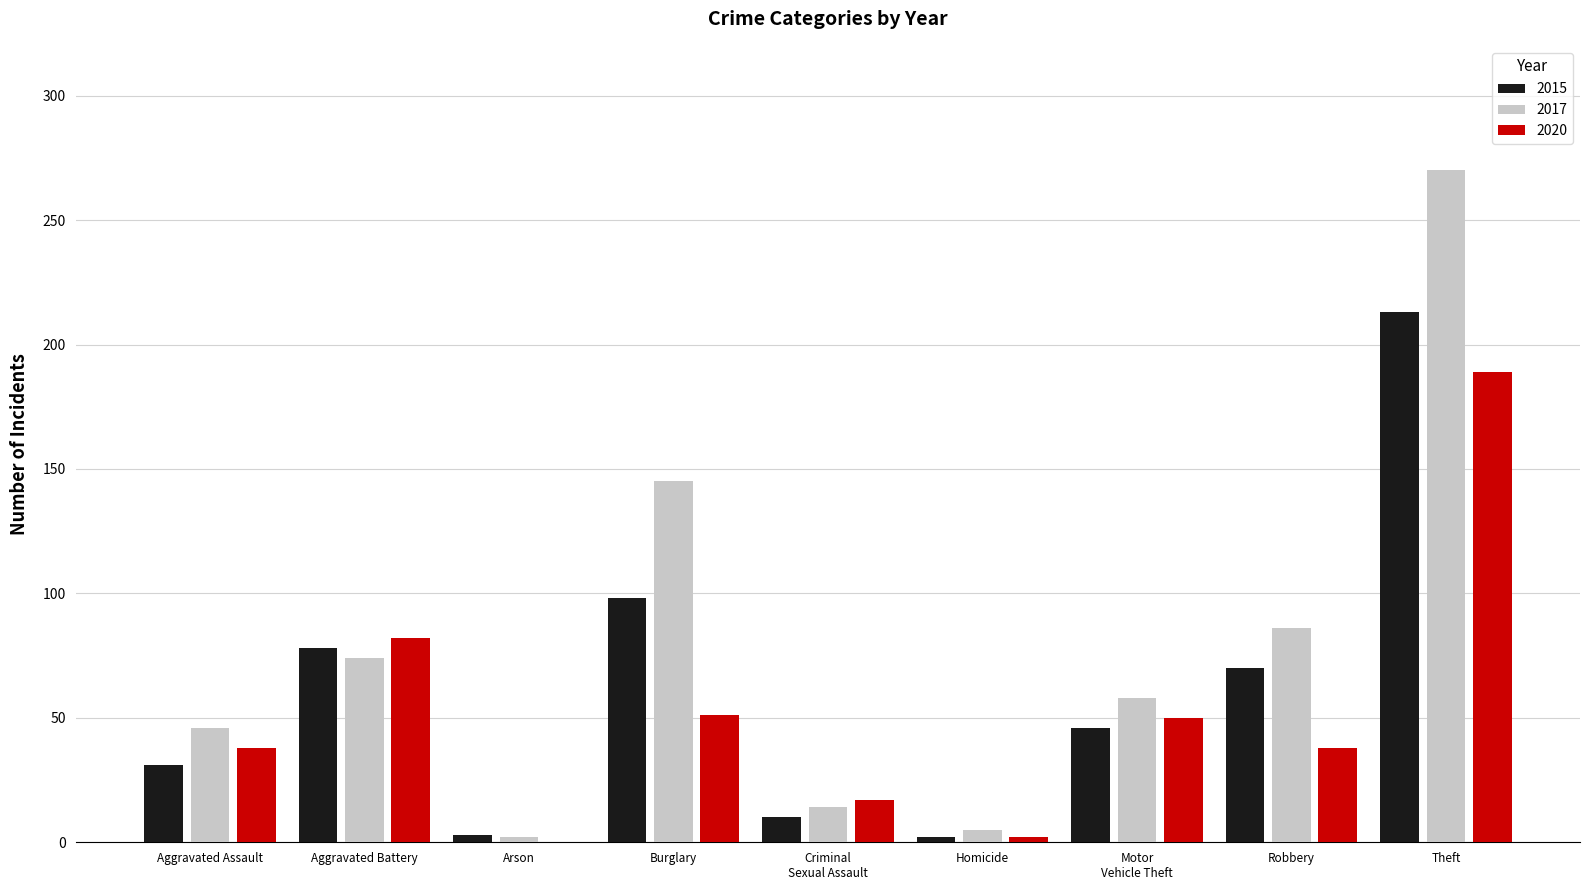

True or false: 2015 has a value of 98 at Burglary.

True